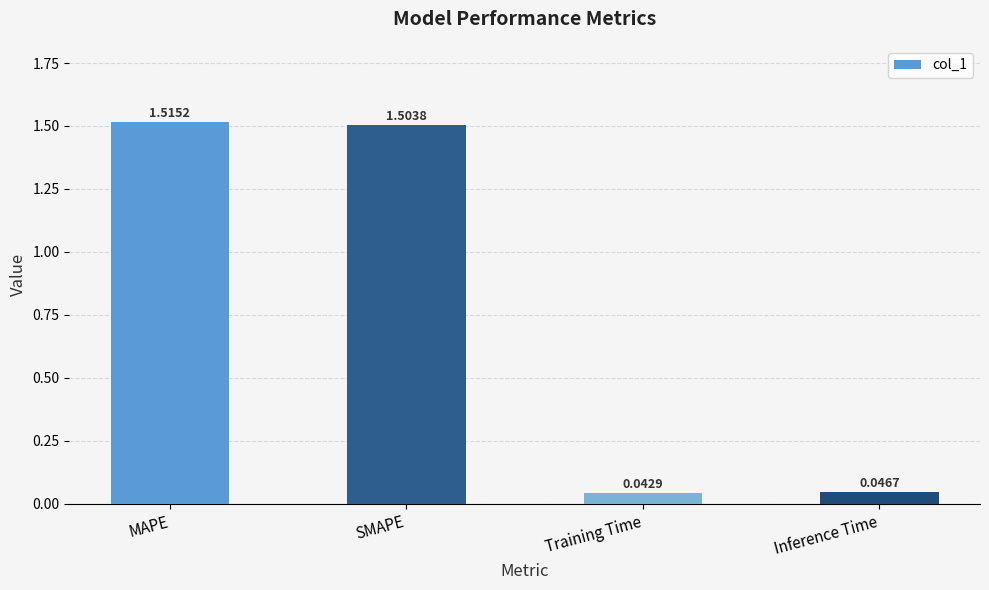

What is the sum of the values at MAPE and Inference Time?

1.6